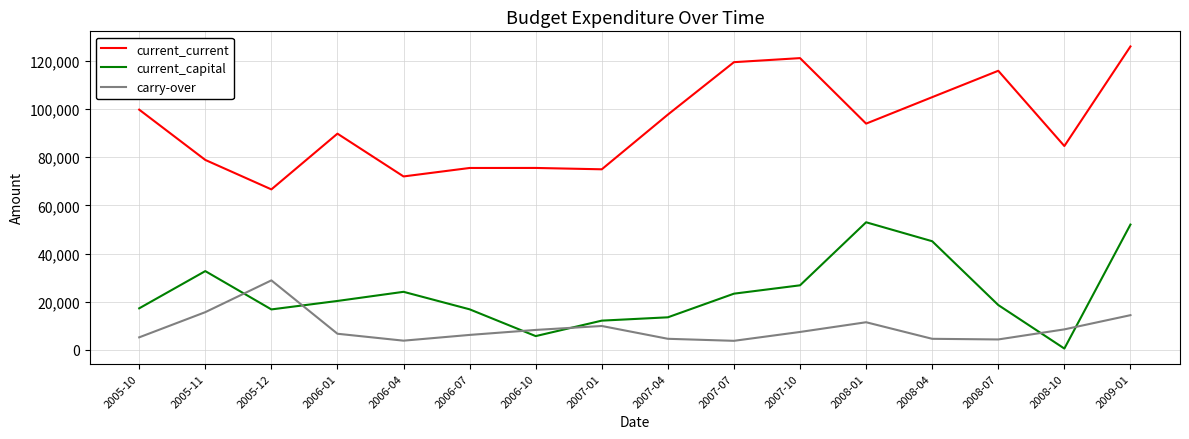

What is the sum of all current_current values?

1496590